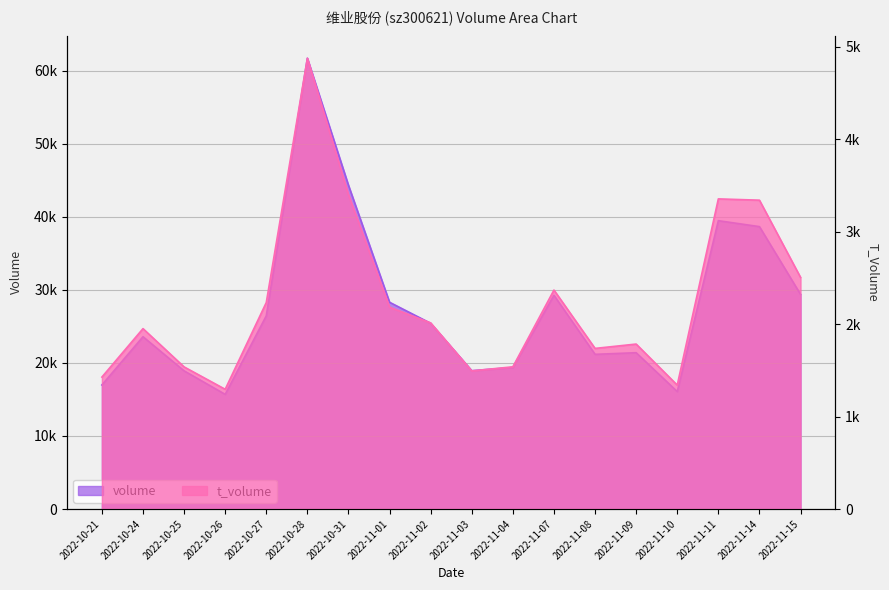

Reading left to right, what are all the values shown in this chart?

volume: 2022-10-21=16976	2022-10-24=23578	2022-10-25=18909	2022-10-26=15691	2022-10-27=26437	2022-10-28=61687	2022-10-31=44305	2022-11-01=28294	2022-11-02=25415	2022-11-03=18930	2022-11-04=19367	2022-11-07=29246	2022-11-08=21169	2022-11-09=21392	2022-11-10=16072	2022-11-11=39458	2022-11-14=38645	2022-11-15=29369
t_volume: 2022-10-21=1427	2022-10-24=1951	2022-10-25=1537	2022-10-26=1295	2022-10-27=2233	2022-10-28=4875	2022-10-31=3401	2022-11-01=2183	2022-11-02=2013	2022-11-03=1494	2022-11-04=1538	2022-11-07=2368	2022-11-08=1737	2022-11-09=1784	2022-11-10=1340	2022-11-11=3354	2022-11-14=3340	2022-11-15=2505